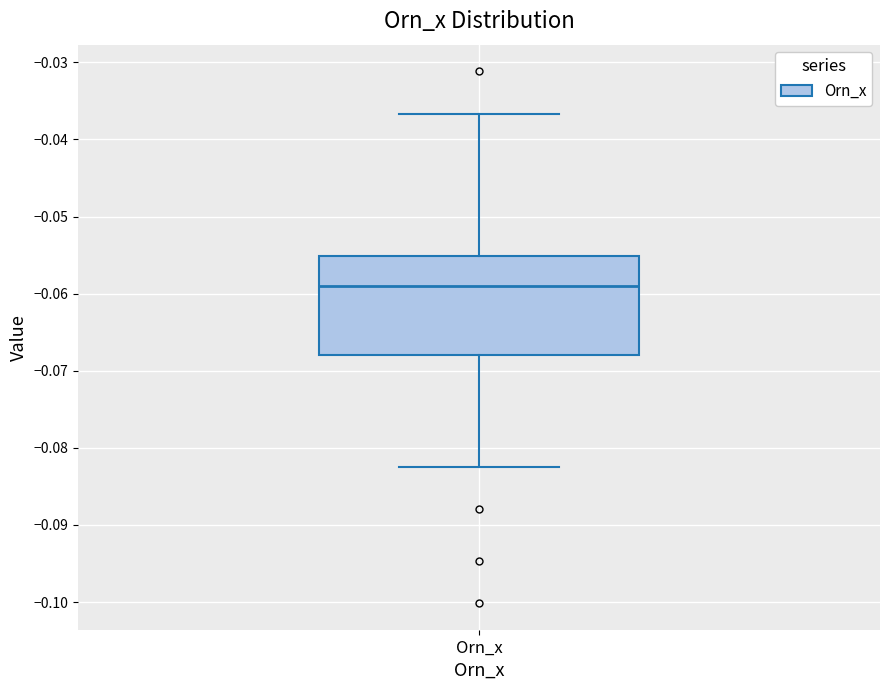

Read this box plot against the y-axis: the position of the median line, the range covered by the box, and the ends of both whiskers. The values are not printed on the chart, so give them approximately, as read against the axis.

median -0.059, box -0.068 to -0.055, whiskers -0.082 to -0.037